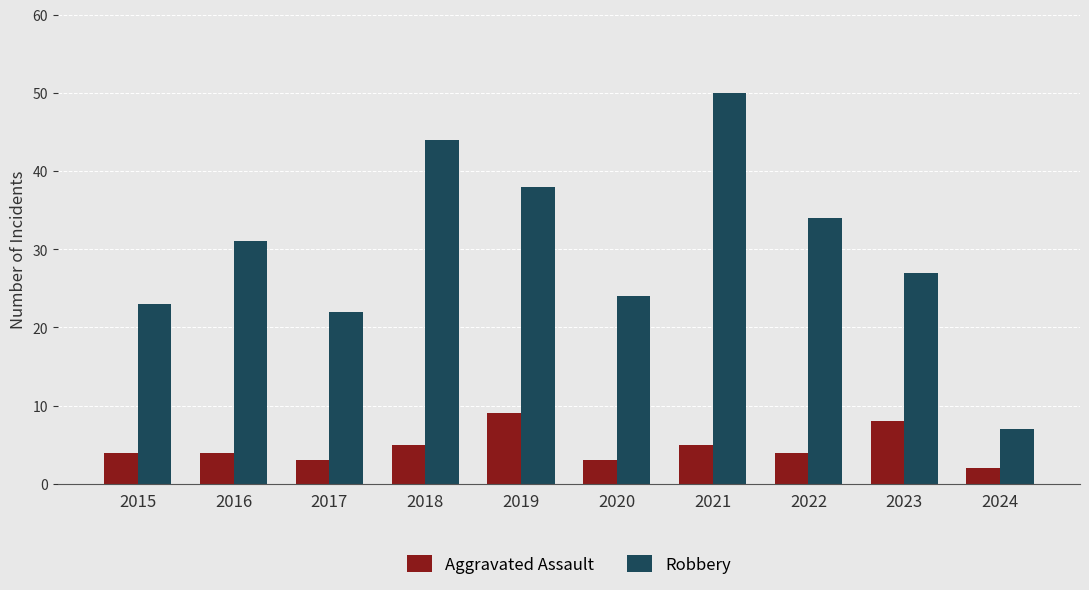

What is the value of the Aggravated Assault bar at the 2nd from the left?

4